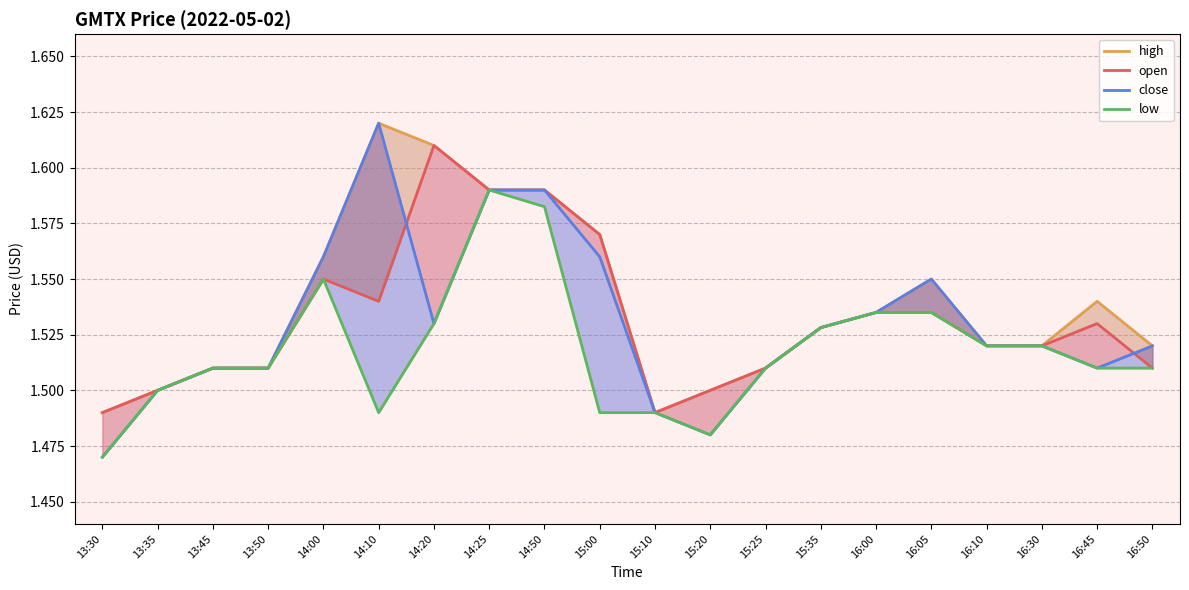

True or false: open and high intersect in this chart.

False